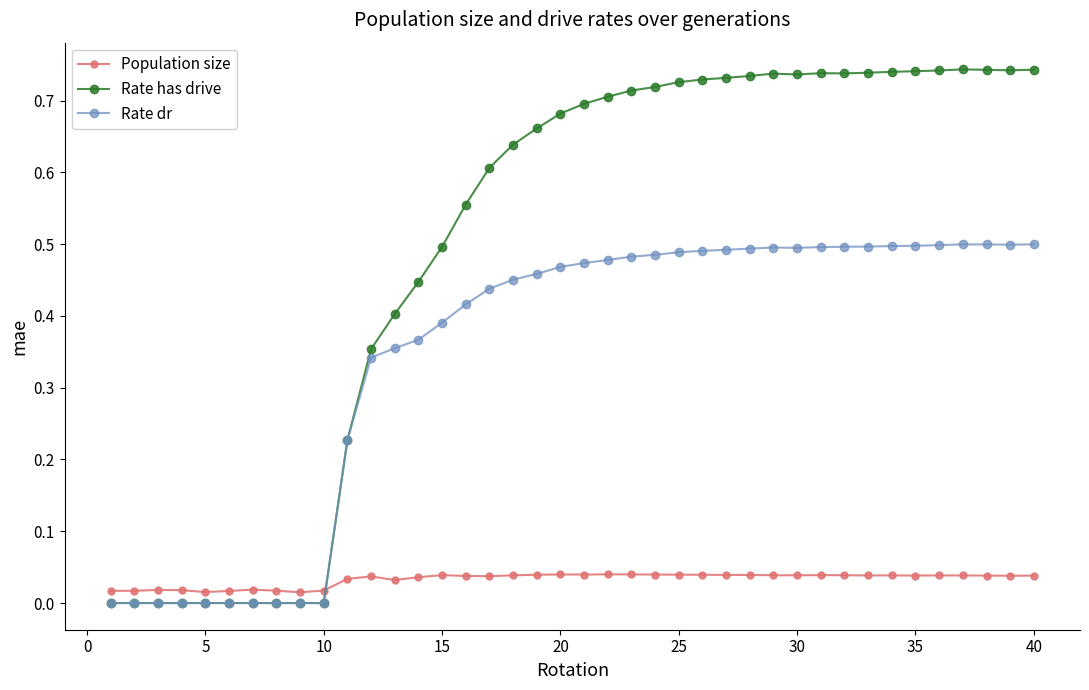

Rank the series by their maximum value, from lowest to highest.

Population size, Rate dr, Rate has drive